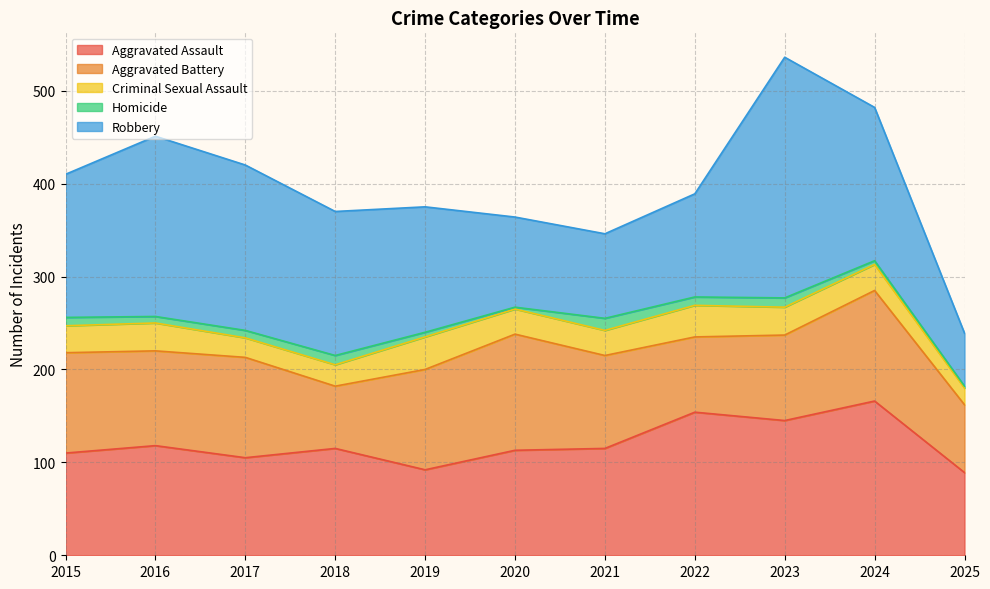

At which category is the sum across all series the highest?

2023